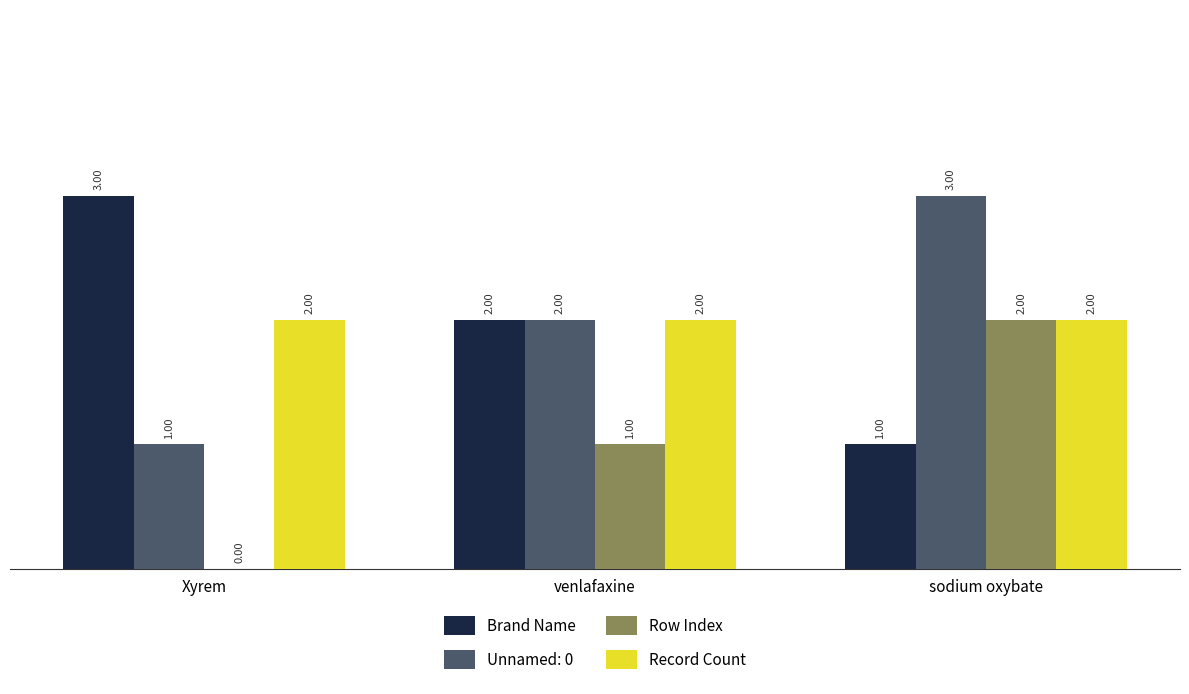

Is the value of Row Index at Xyrem greater than the value of Brand Name at Xyrem?

No